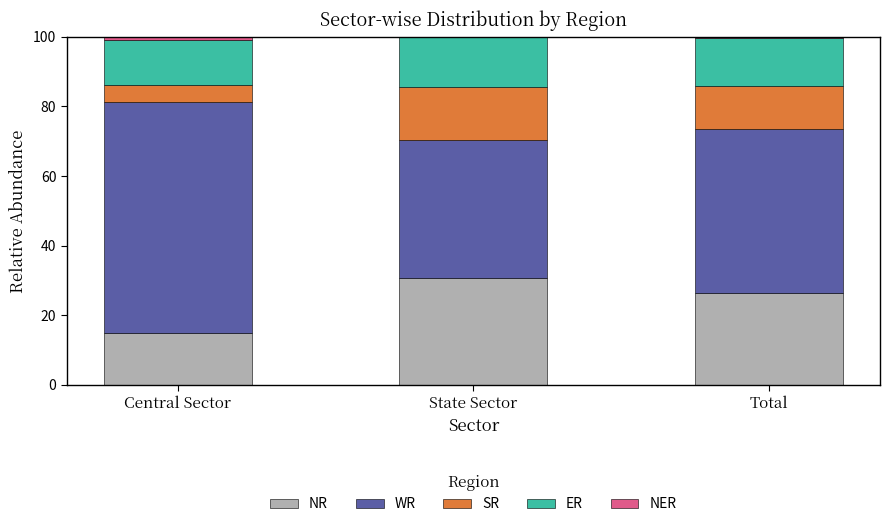

At which label does NR reach its peak?

State Sector